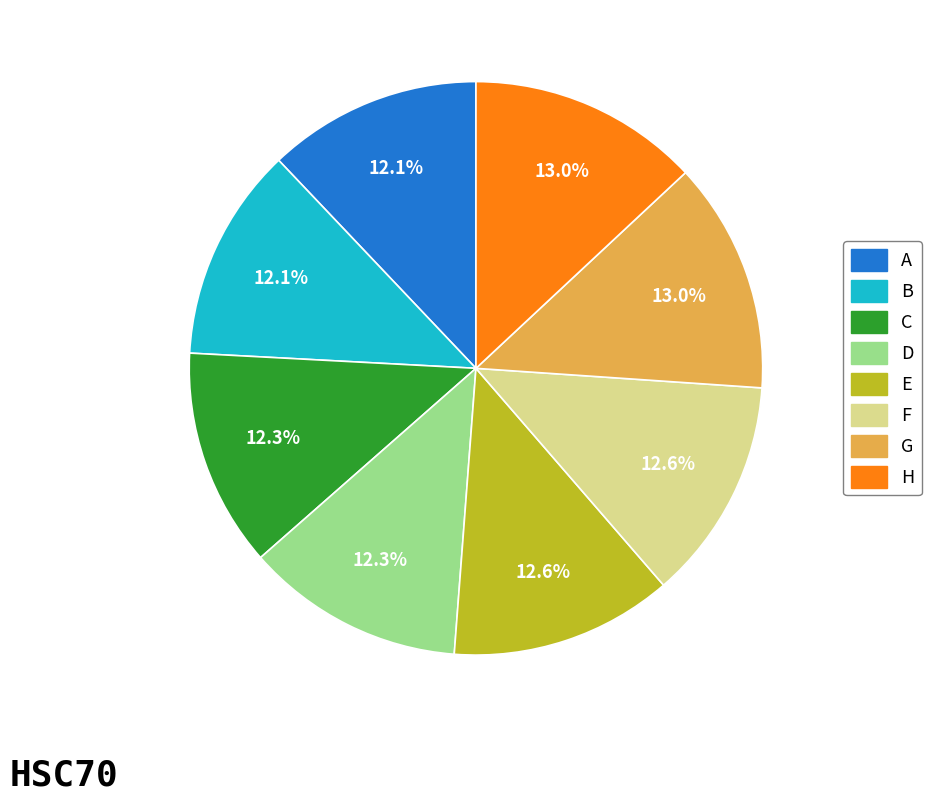

Does D represent more than half of the total?

No